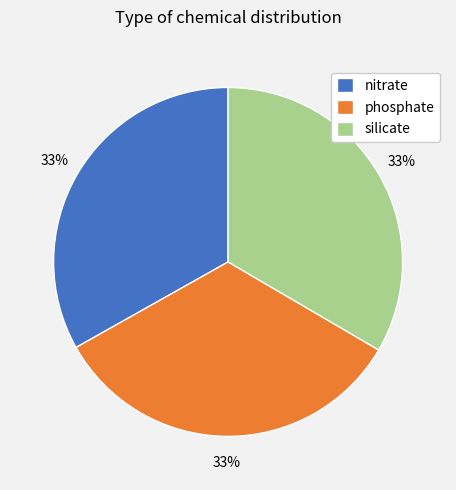

Combined, do phosphate and silicate account for over 50%?

Yes